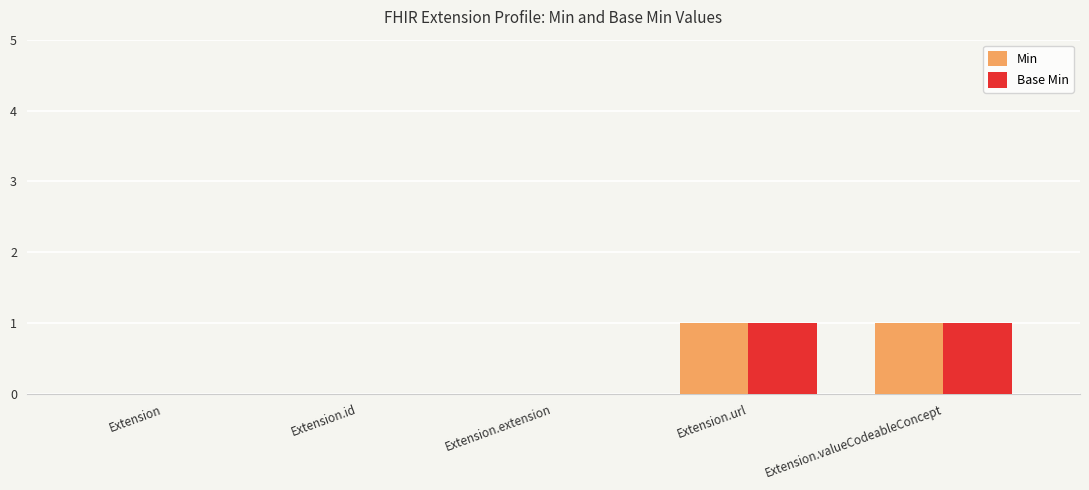

Is the value of Min at Extension.extension greater than the value of Base Min at Extension.url?

No